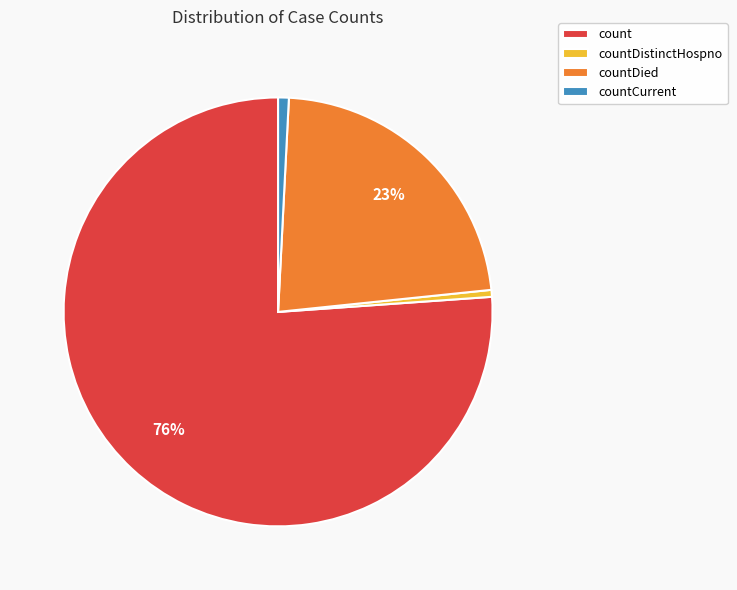

Is there any slice that represents more than half of the pie?

Yes